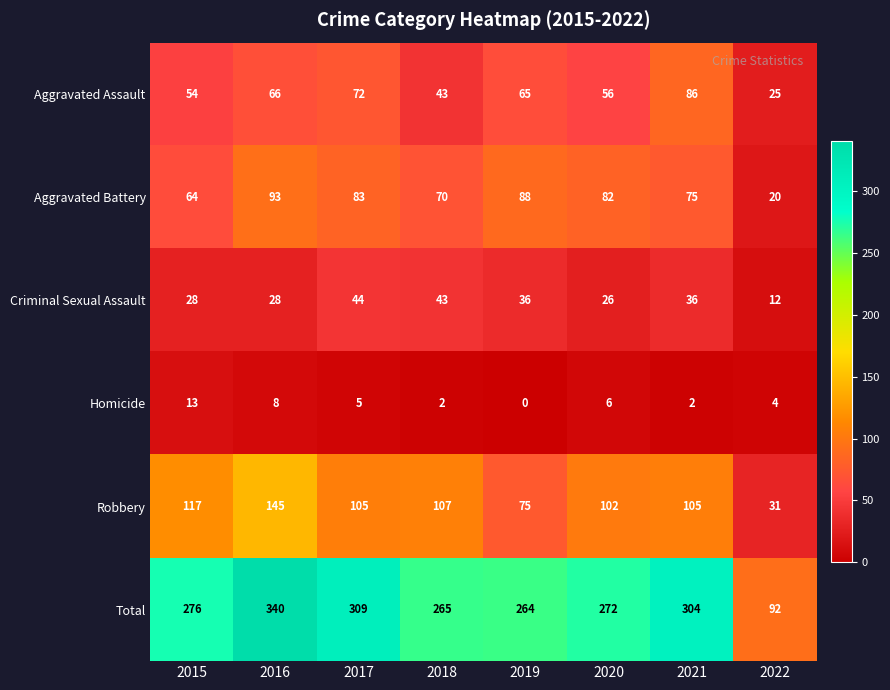

What is the average value of the Homicide series?

5